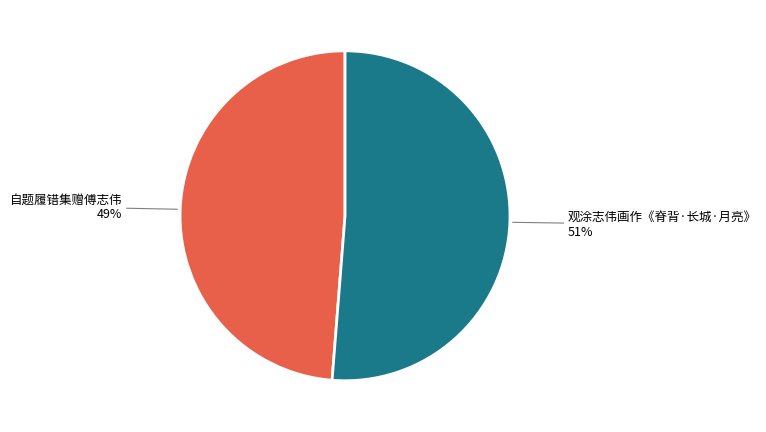

To the nearest percent, what is the average slice percentage?

50%